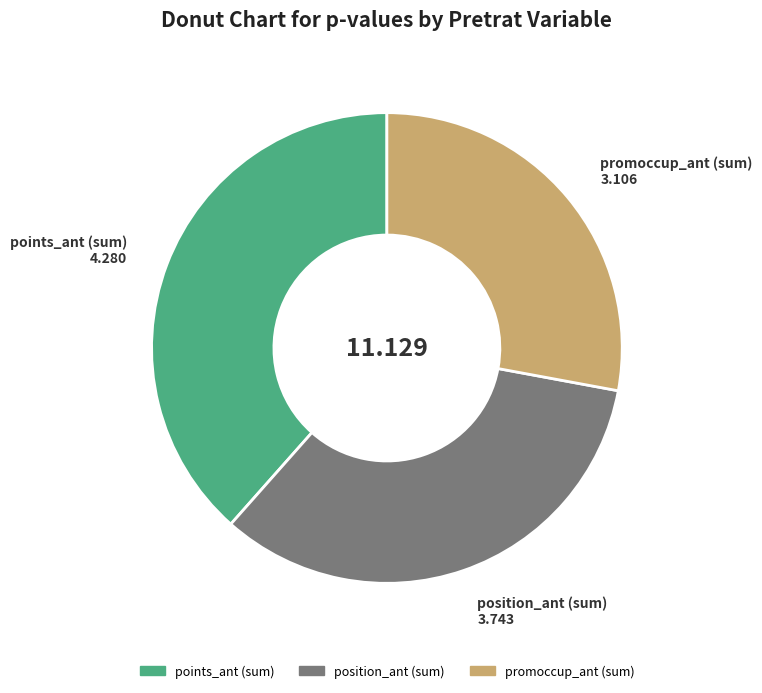

Is there a majority slice in this chart?

No